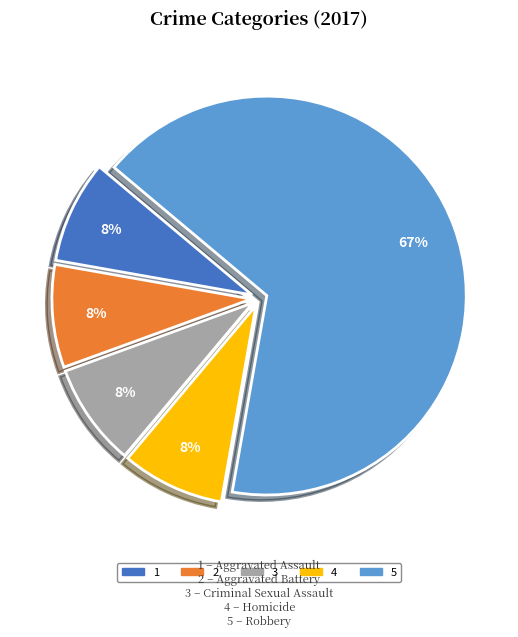

Does any single category account for the majority?

Yes